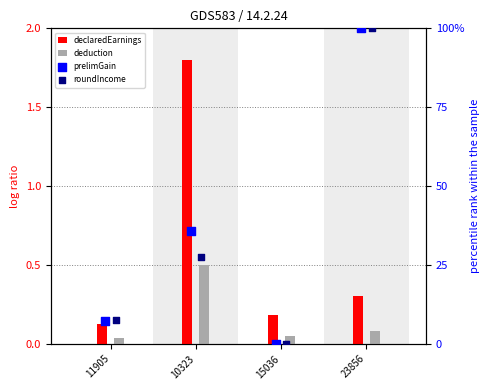

Which series has the largest total across all categories?

prelimGain